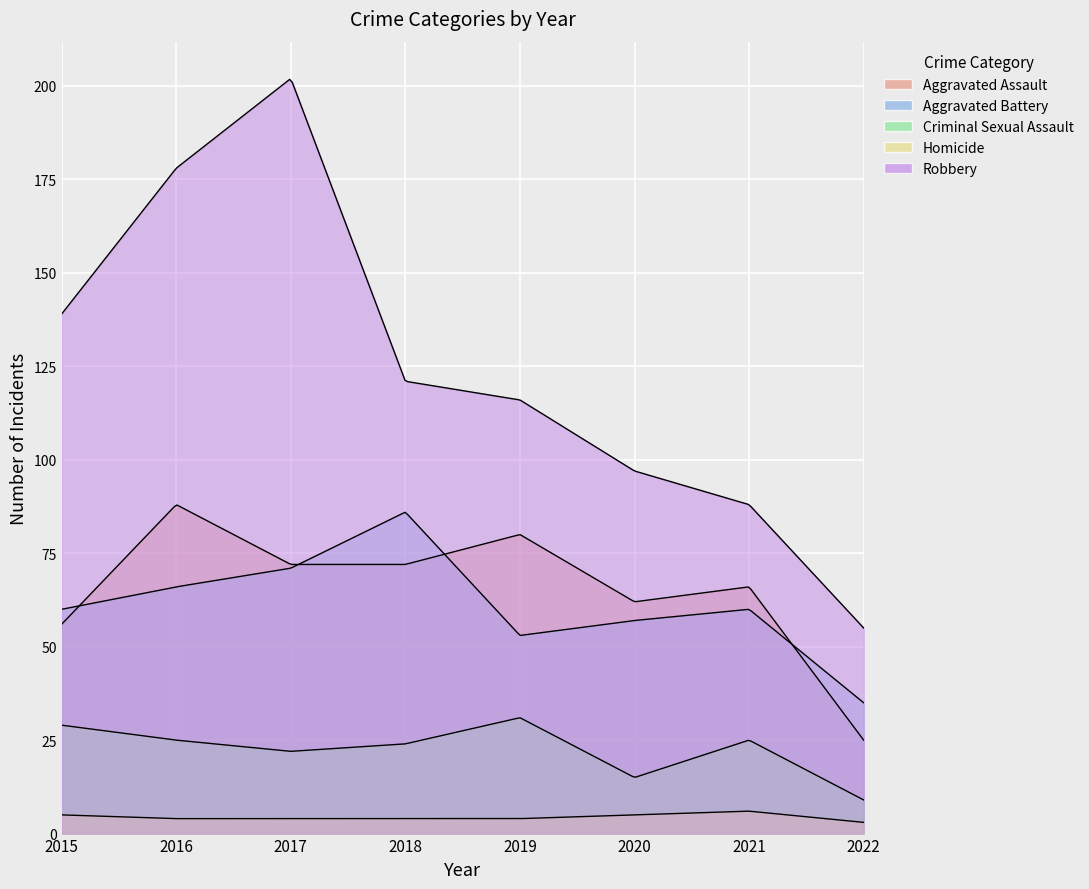

True or false: Aggravated Assault and Homicide cross at least once.

False